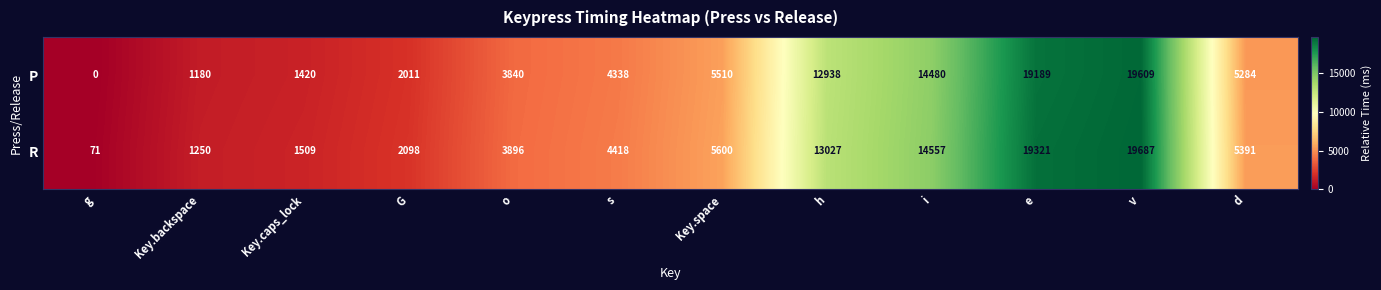

Count the number of data series in this chart.

2